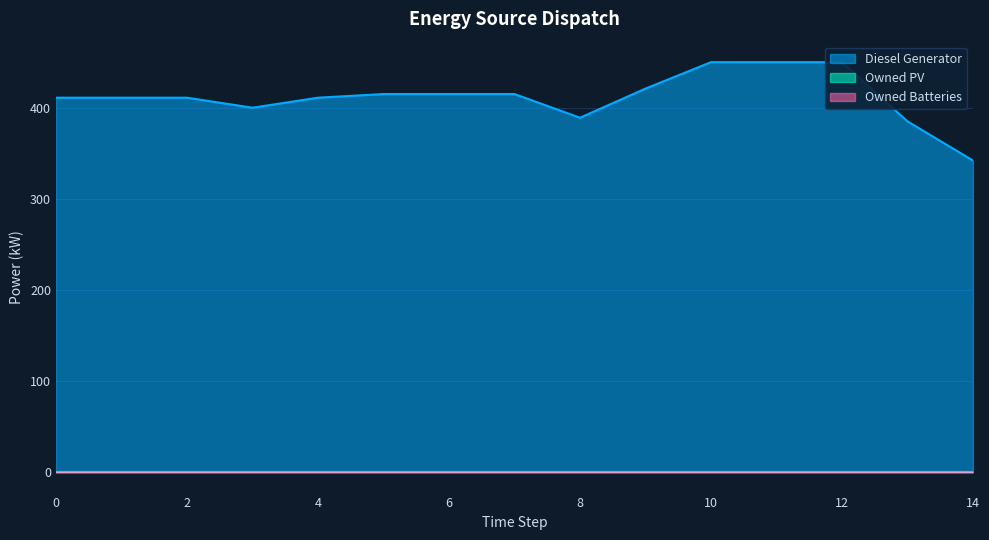

List the labels in order of Owned PV value, smallest first.

0, 1, 2, 3, 4, 5, 6, 7, 8, 9, 10, 11, 12, 13, 14